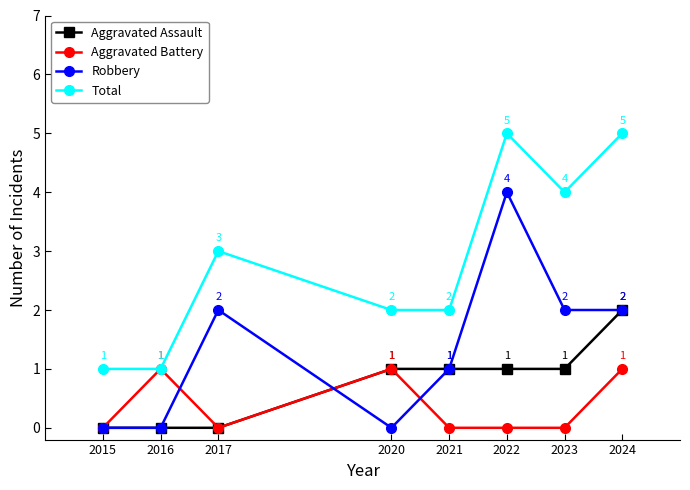

Does the chart have visible grid lines?

No